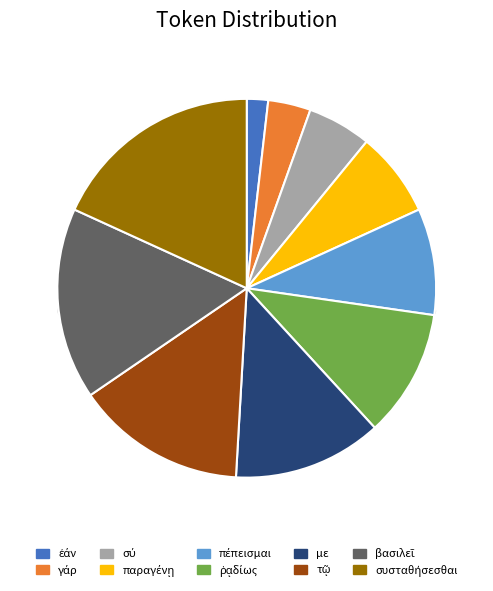

To the nearest percent, what portion does πέπεισμαι represent?

9%